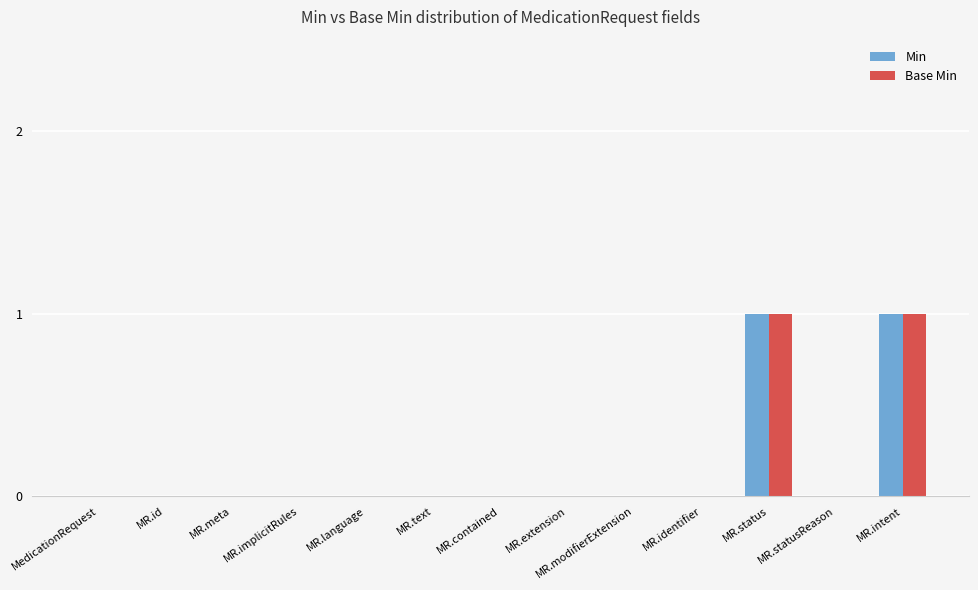

Is it true that Base Min equals 0 at MR.meta?

True